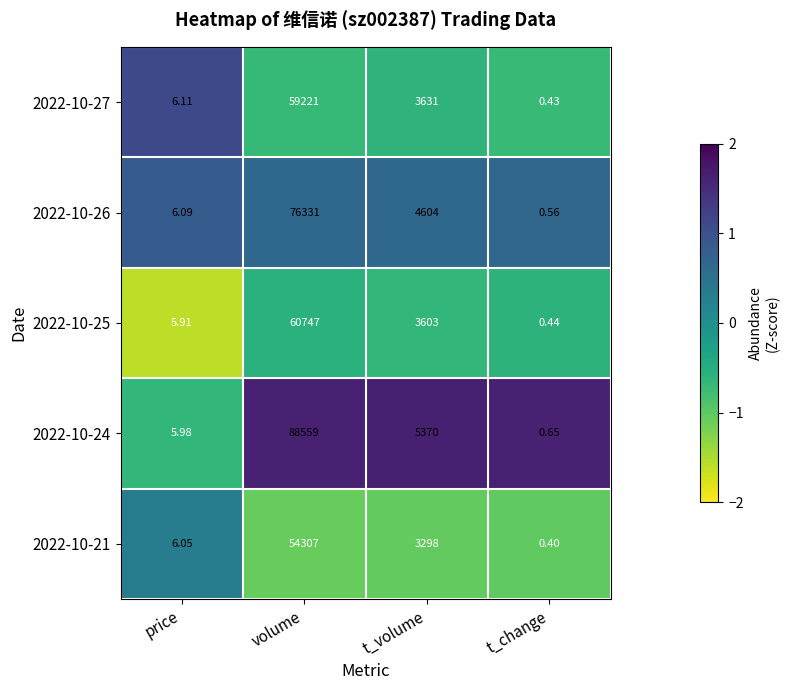

How many distinct data groups are displayed?

5